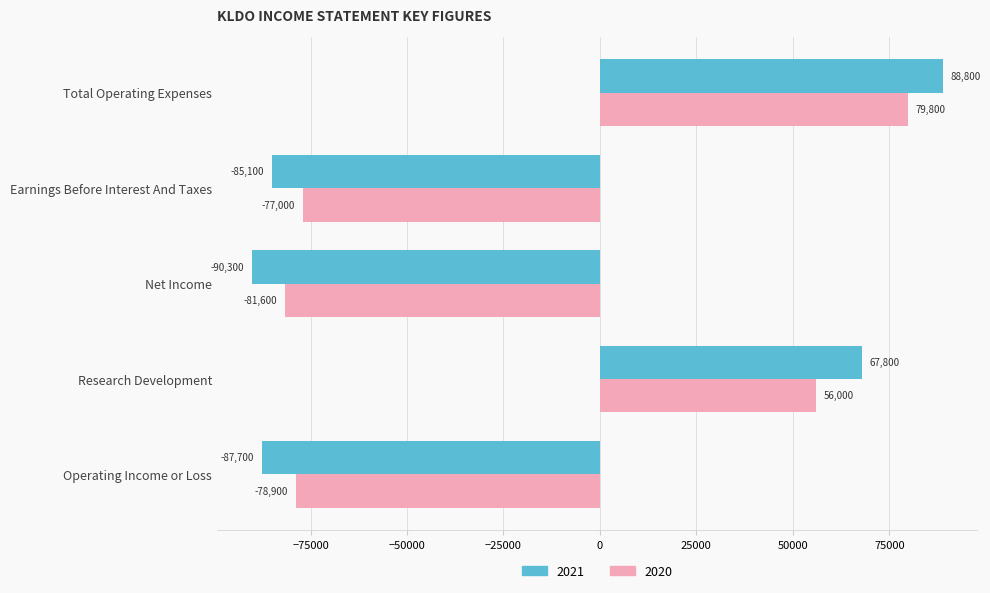

What is the difference between the maximum and second lowest values in the 2021 series?

176500